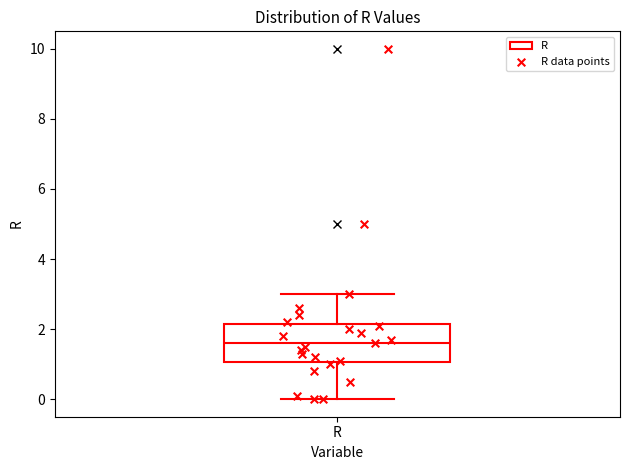

Read this box plot against the y-axis: the position of the median line, the range covered by the box, and the ends of both whiskers. The values are not printed on the chart, so give them approximately, as read against the axis.

median 1.6, box 1.0 to 2.2, whiskers 0.0 to 3.0